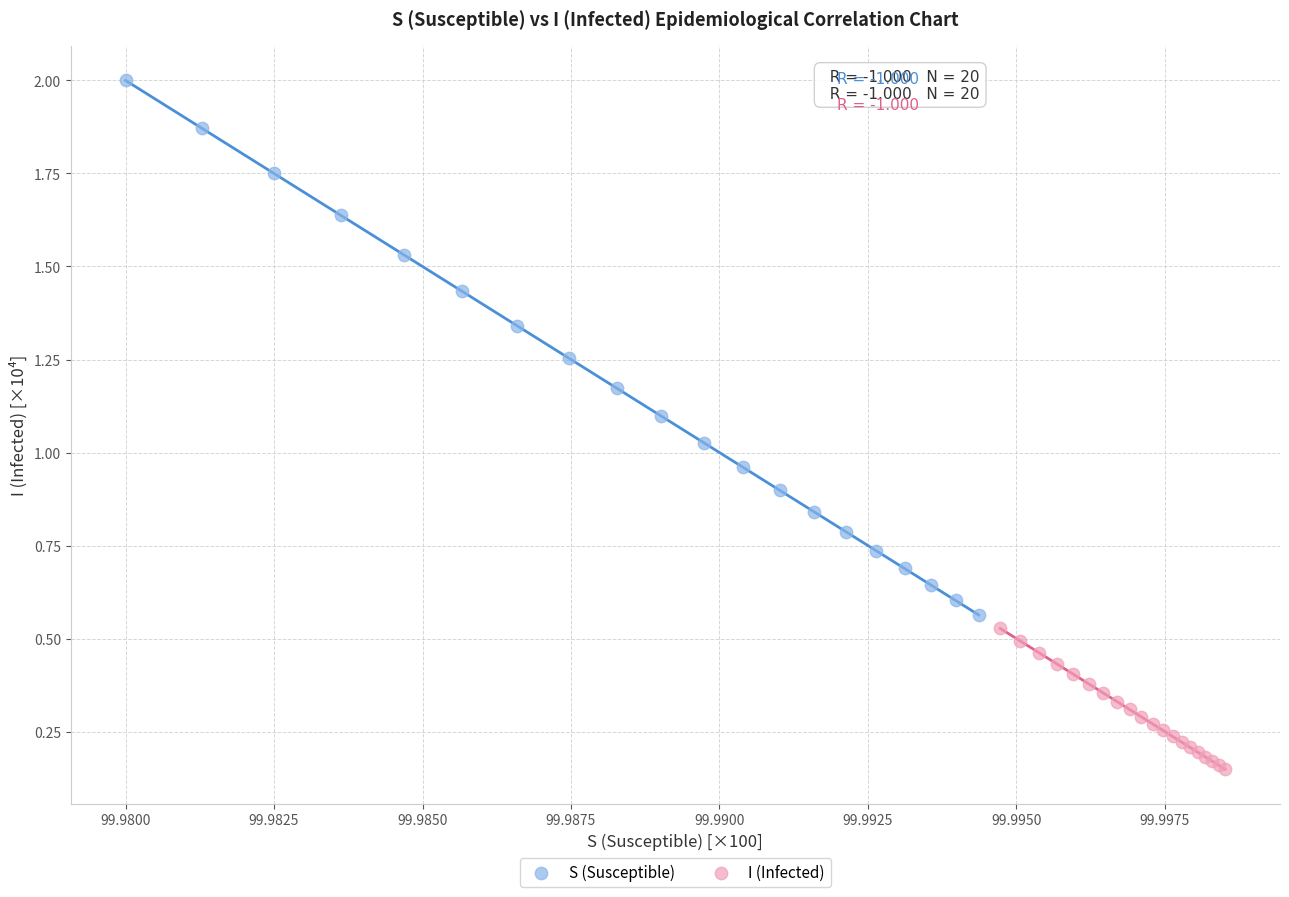

Which series has the widest spread of Y values?

S (Susceptible)